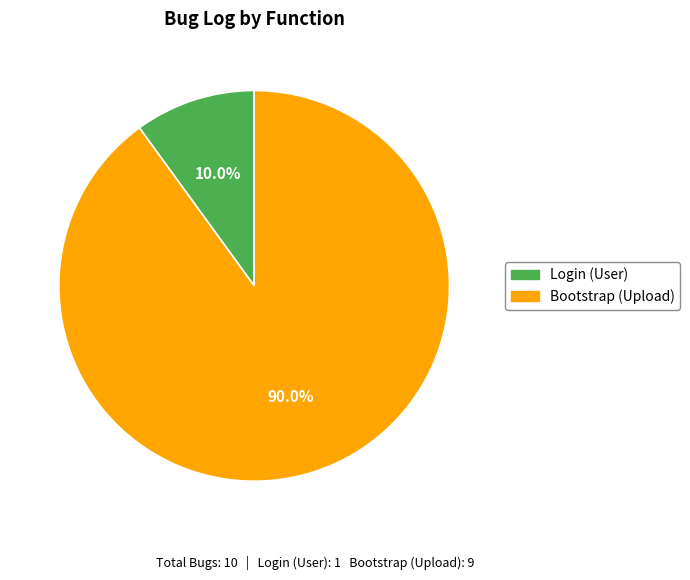

What is the majority slice?

Bootstrap (Upload)